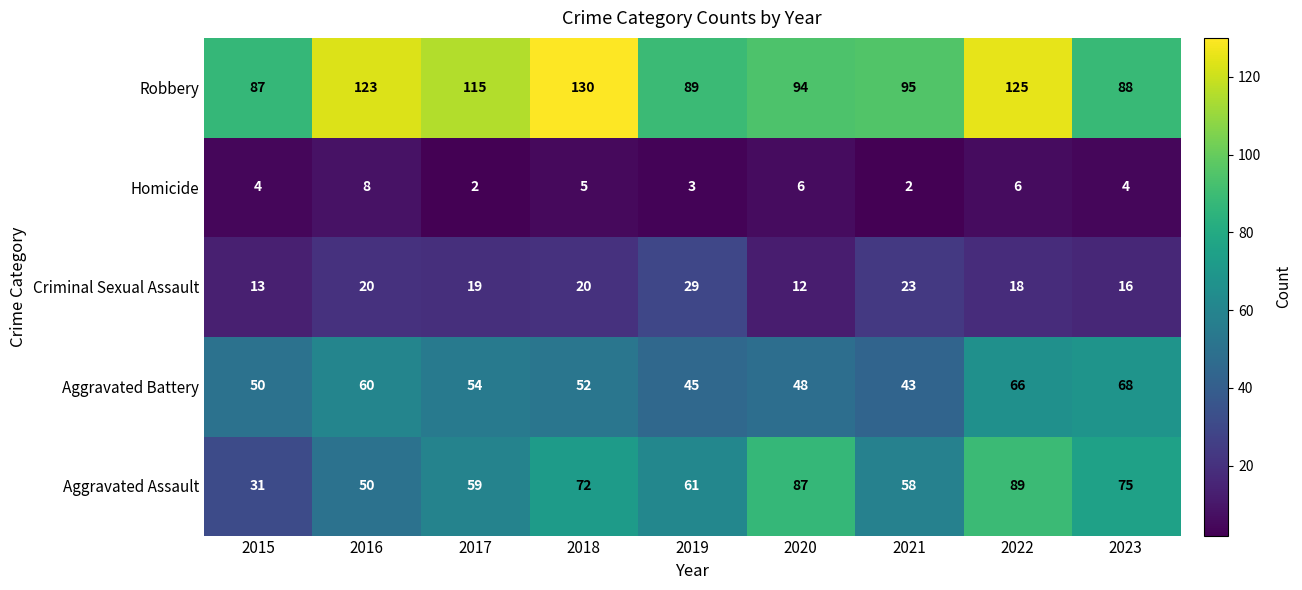

What is the difference between the Robbery values at 2023 and 2022?

37